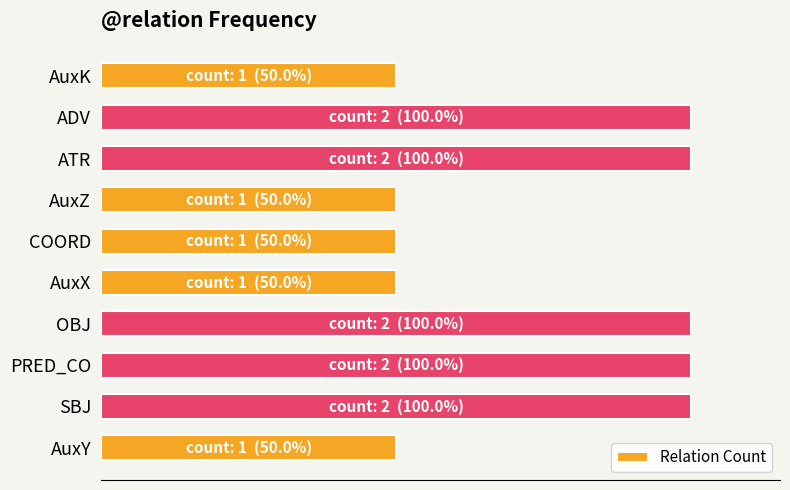

Does the chart contain any negative values?

No